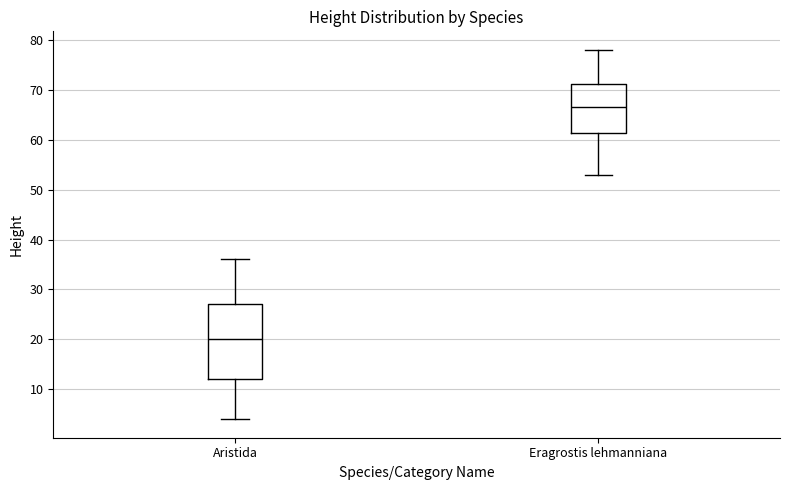

Which box is the tallest, from its lower edge to its upper edge?

Aristida